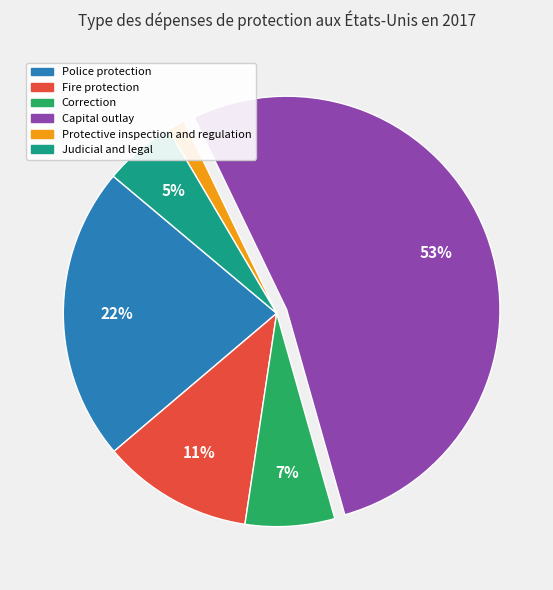

How many segments does this pie chart have?

6